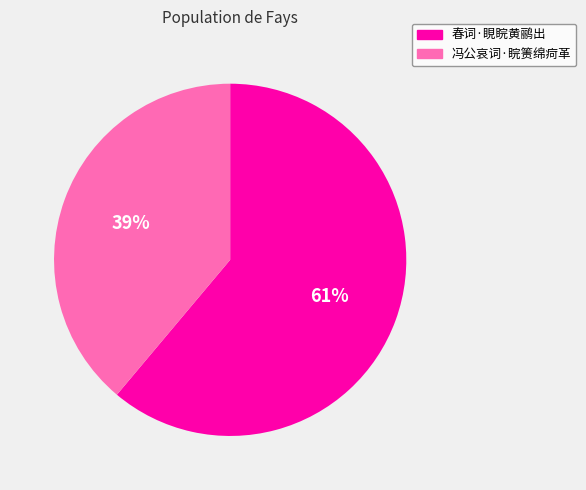

The 春词·睍睆黄鹂出 slice represents 61% of the pie. True or false?

True